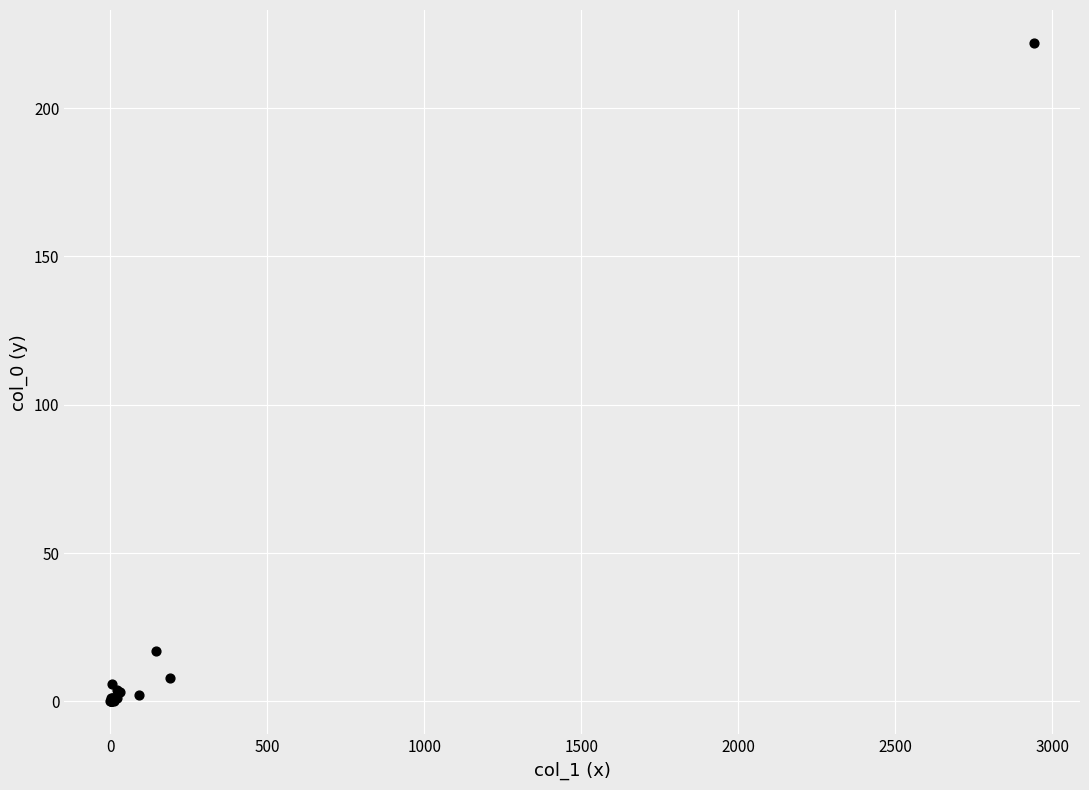

What Y value in the scatter plot is closest to 111?

17